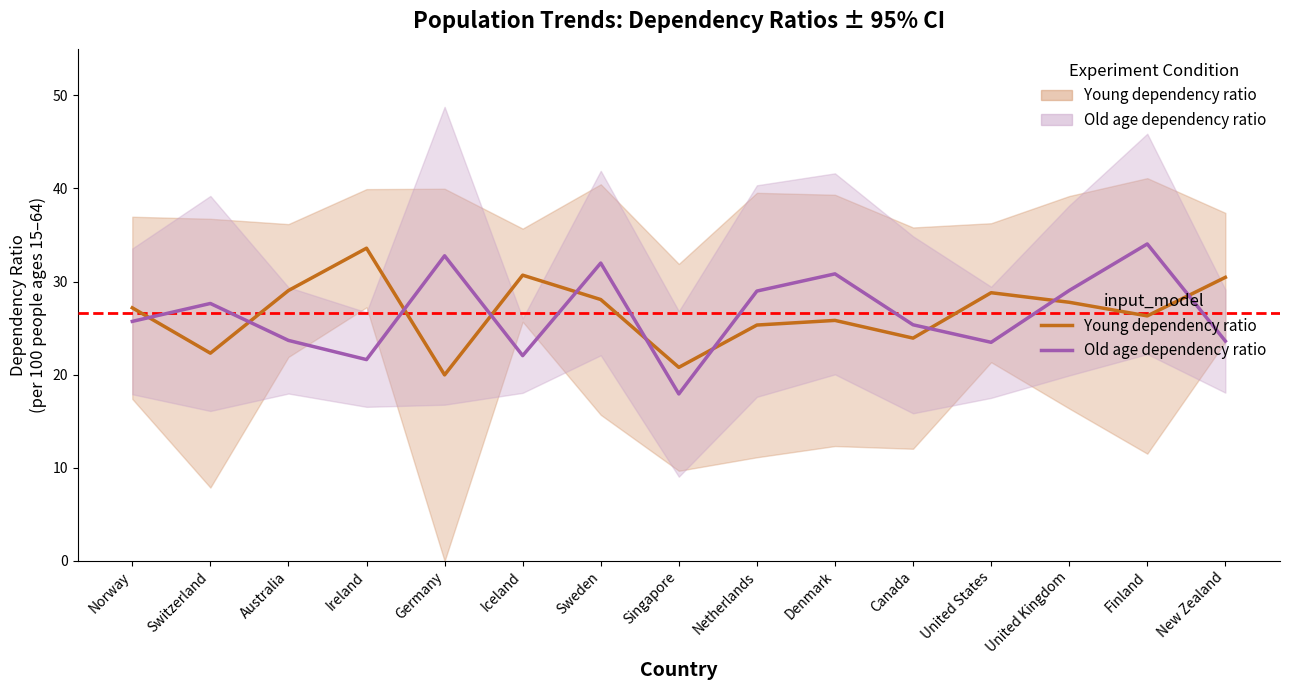

How many data points does each series have?

15